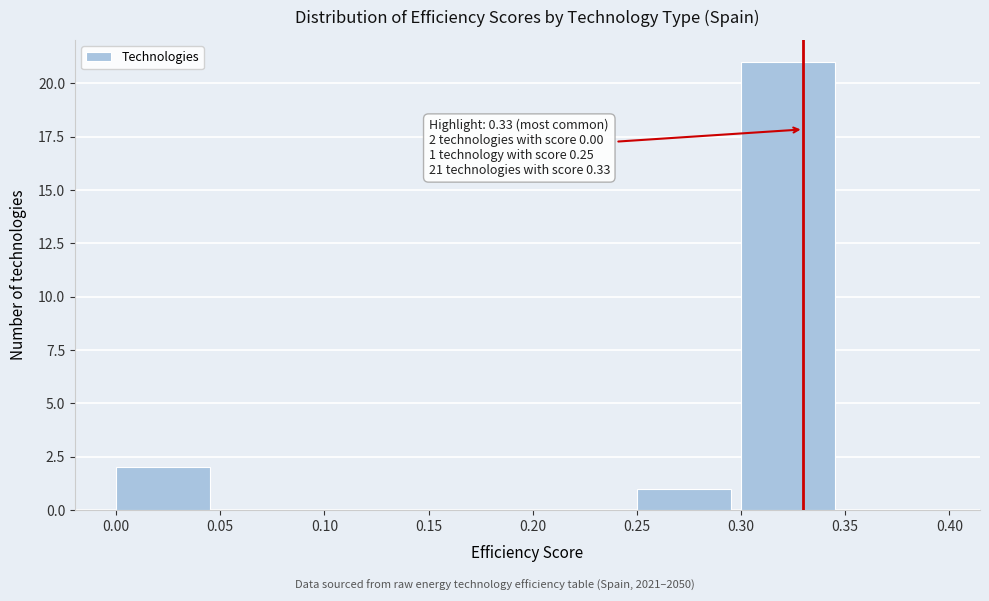

Over which range of the x-axis is the bar tallest?

0.30 to 0.35